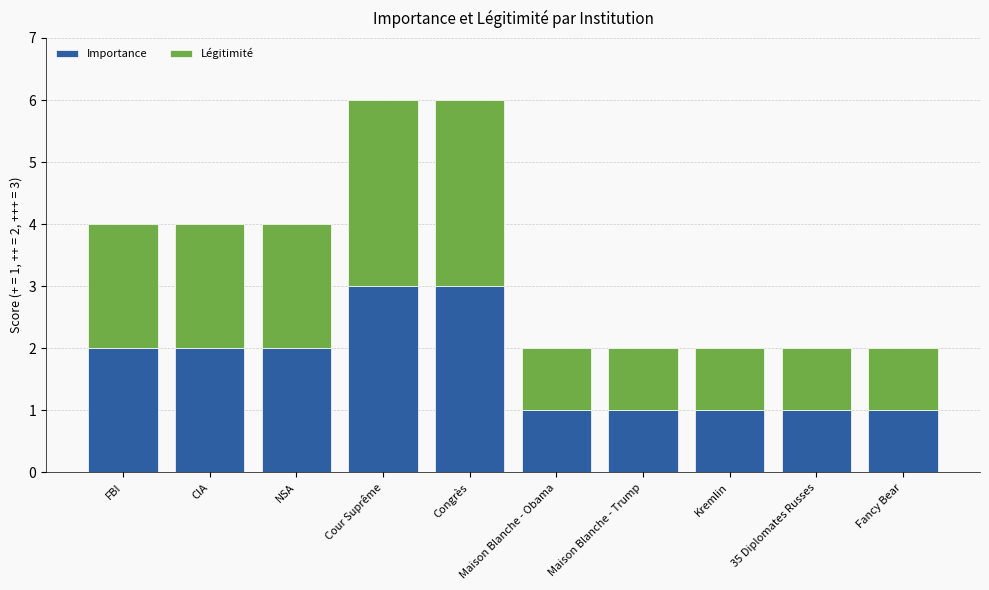

Is it true that Importance equals 3 at Congrès?

True